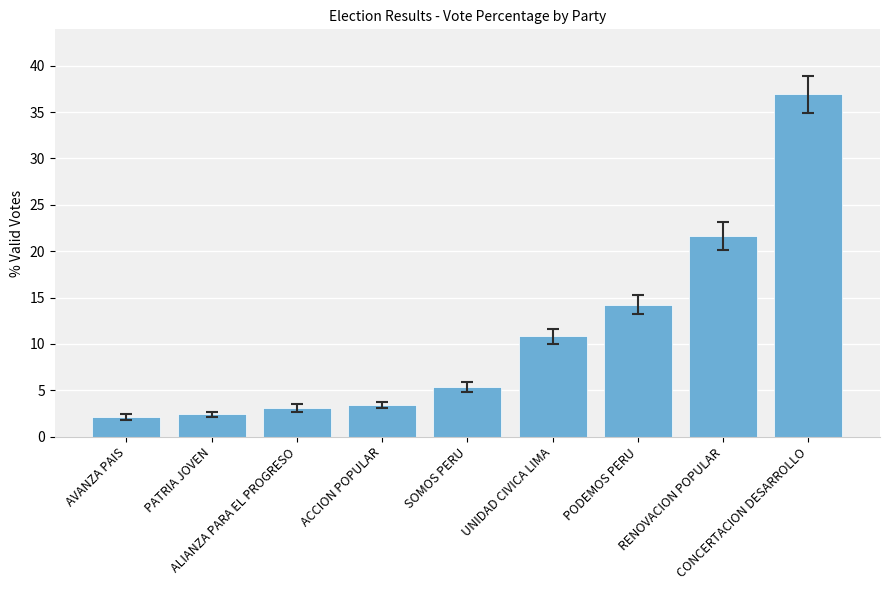

What is the greatest value displayed?

36.9